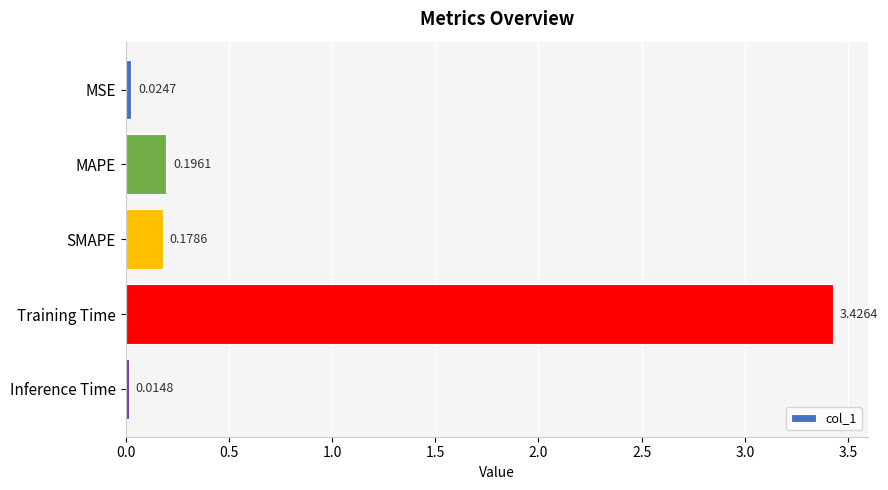

What is the label of the 5th bar from the top?

Inference Time